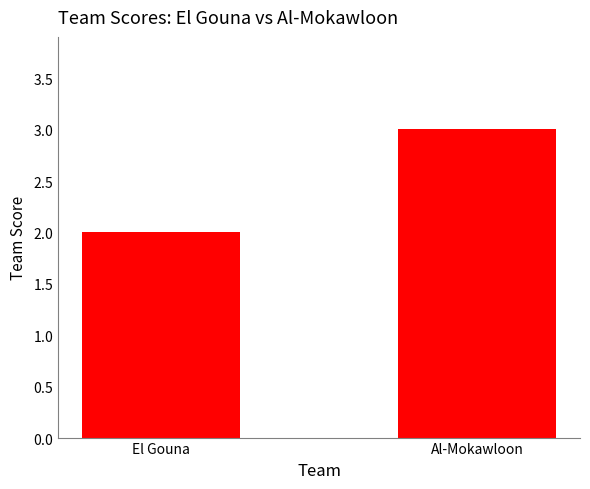

List the labels in order of value, largest first.

Al-Mokawloon, El Gouna